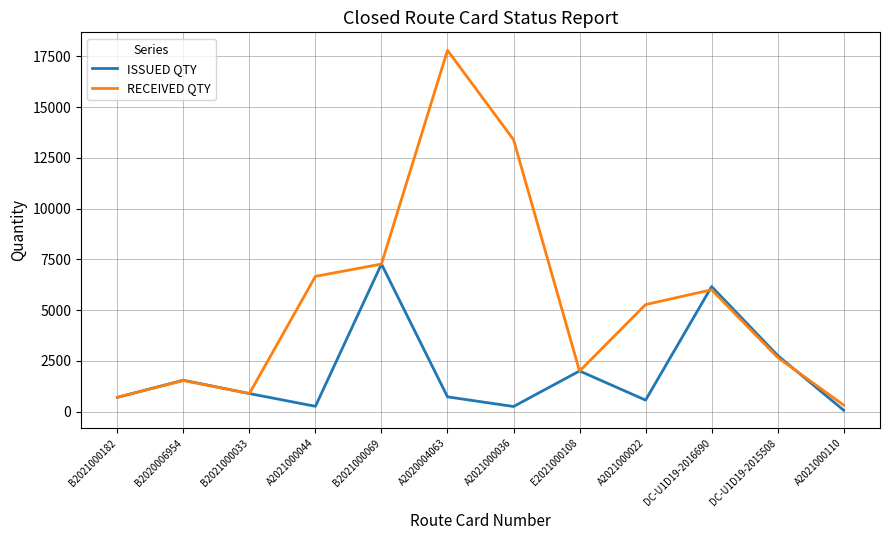

Which label corresponds to the smallest value in the chart?

A2021000110